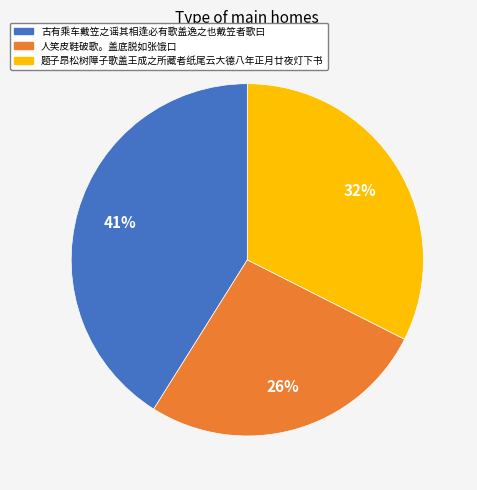

To the nearest percent, what percentage of the pie is 题子昂松树障子歌盖王成之所藏者纸尾云大德八年正月廿夜灯下书?

32%